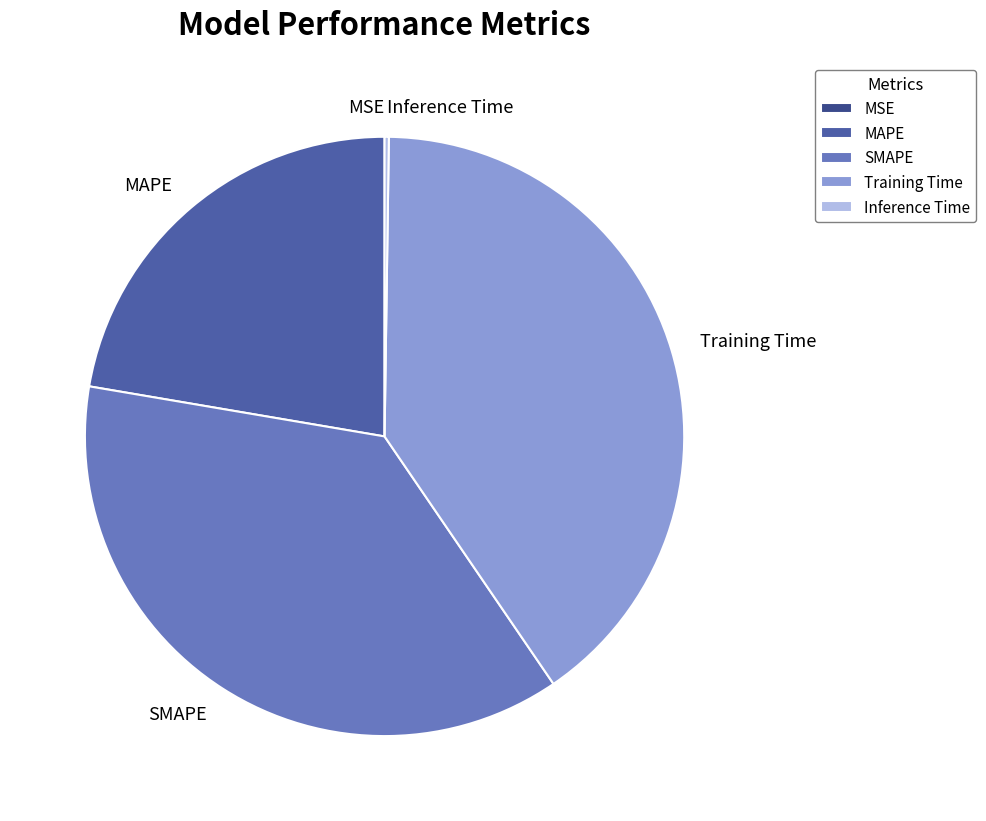

Which has a higher value, SMAPE or MAPE?

SMAPE